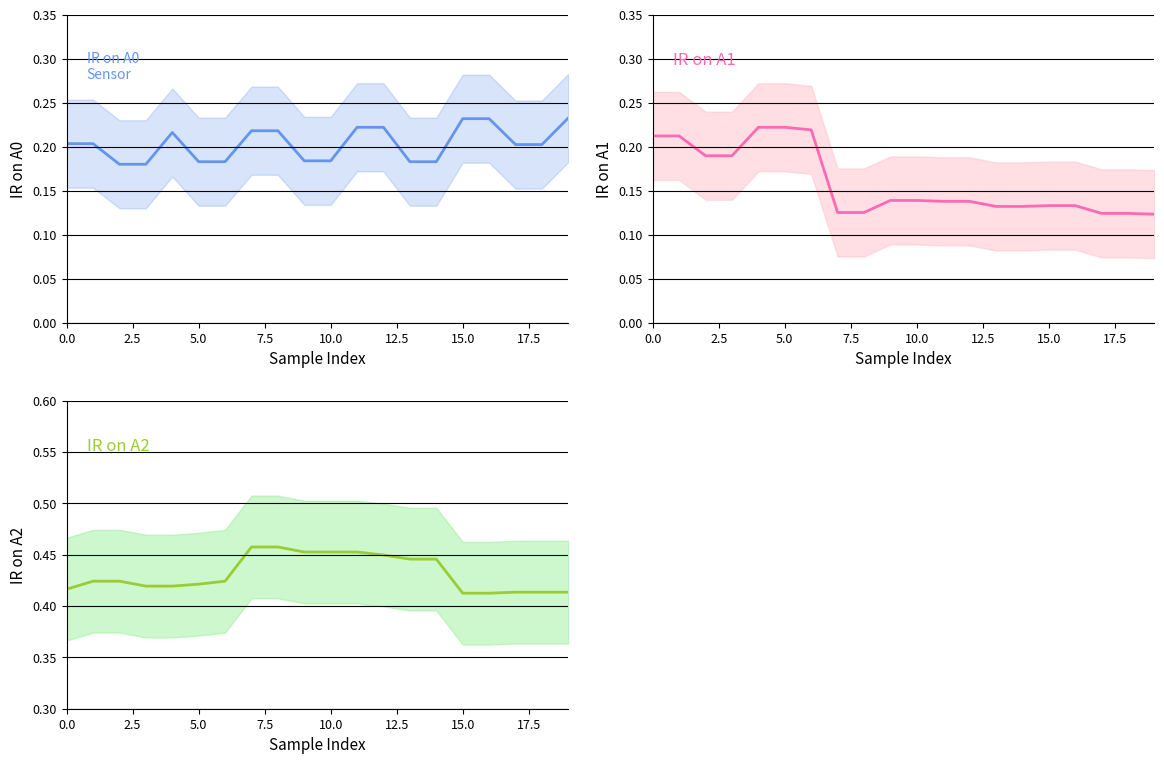

At which label is IR on A0 closest to 0?

5.0